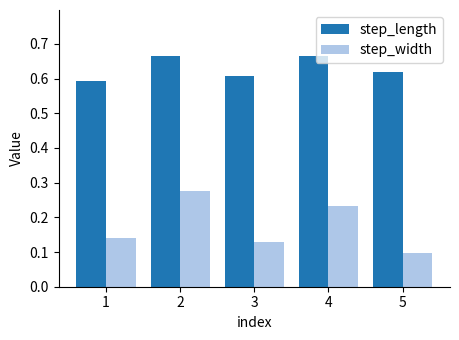

Which series has the largest total across all categories?

step_length